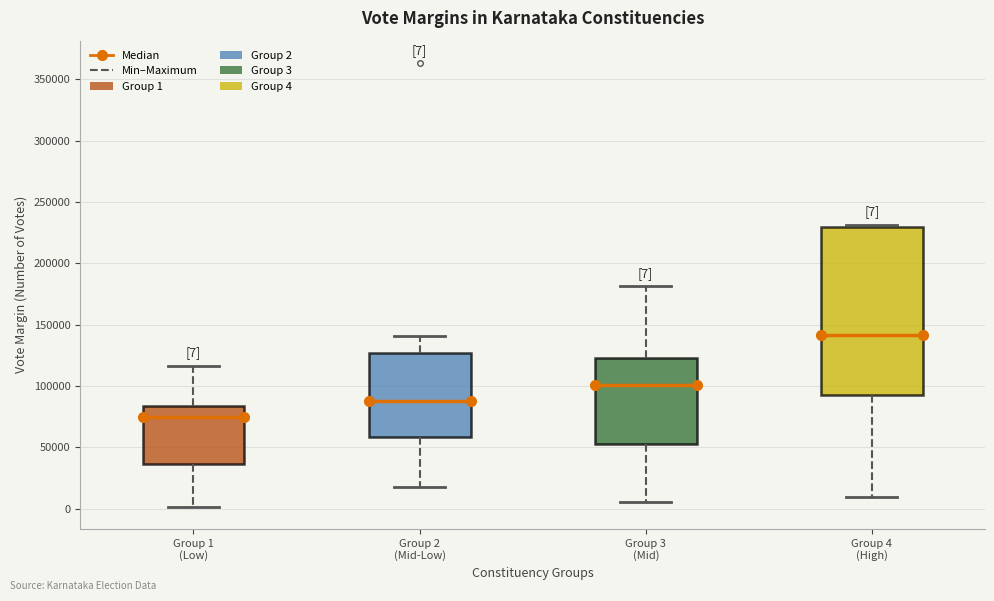

Which box is the tallest, from its lower edge to its upper edge?

Group 4 (High)